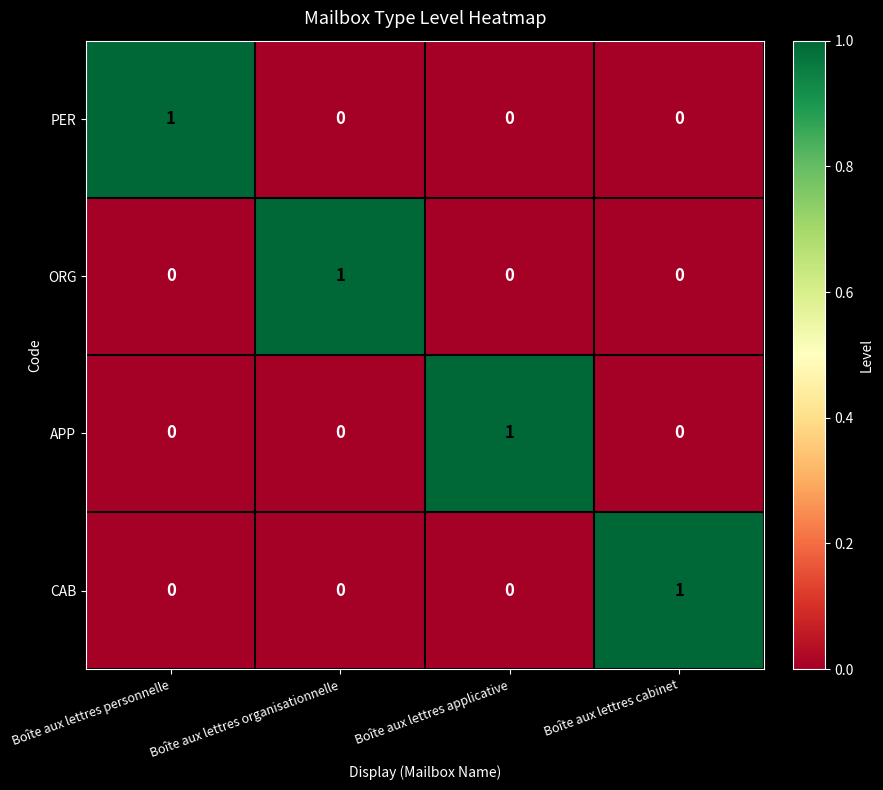

True or false: ORG has a value of 0 at Boîte aux lettres cabinet.

True